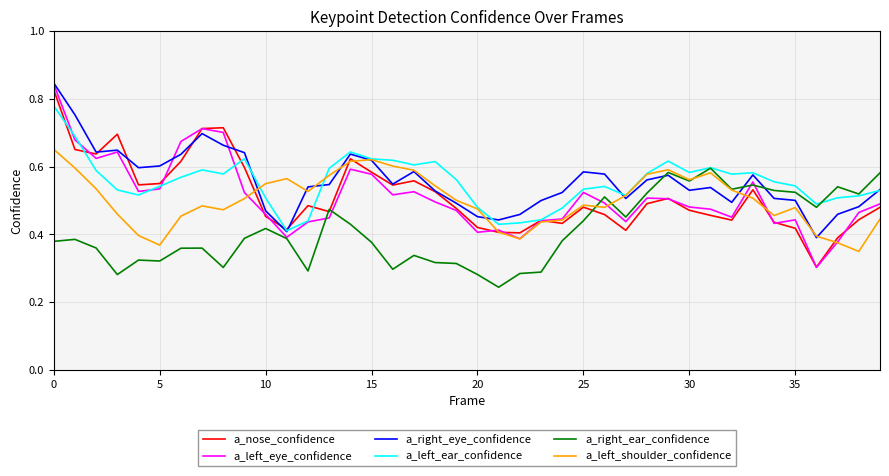

Which series has the largest range (max minus min)?

a_left_eye_confidence